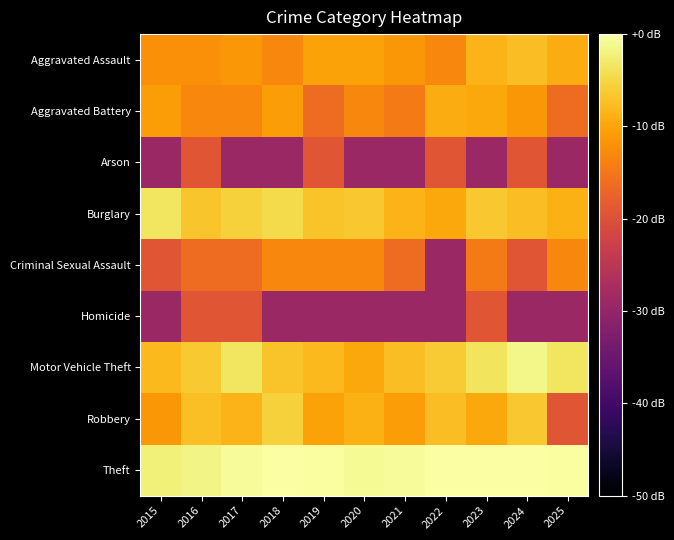

At 2021, list the series in order from largest to smallest.

Theft, Motor Vehicle Theft, Burglary, Robbery, Aggravated Assault, Aggravated Battery, Criminal Sexual Assault, Arson, Homicide